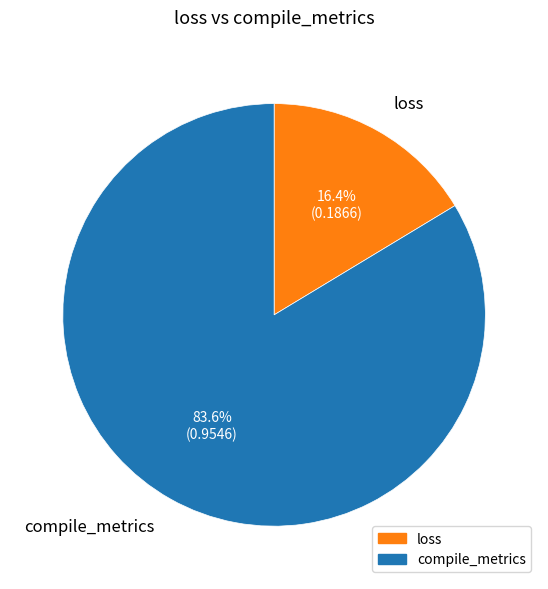

What is the majority slice?

compile_metrics